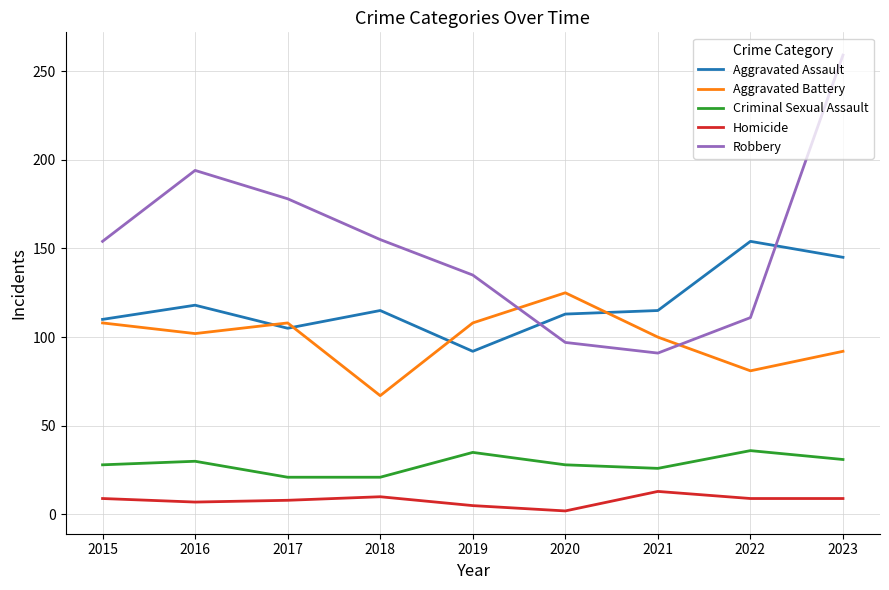

What is the difference between the maximum and minimum values in the Robbery series?

168